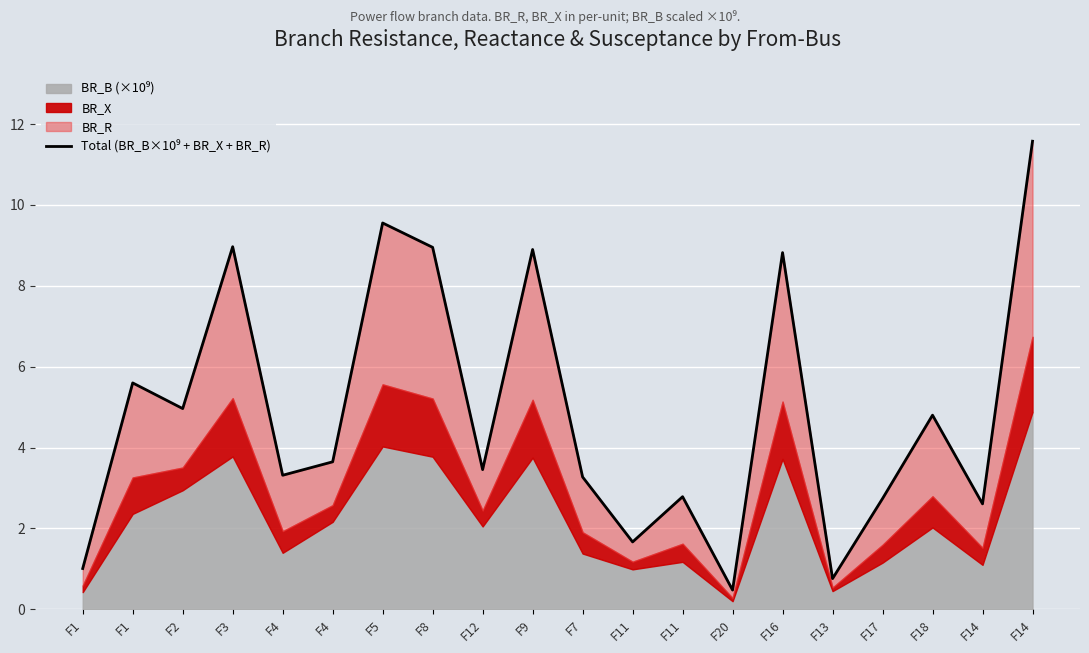

What is the change in value from F3 to F14?

+2.6